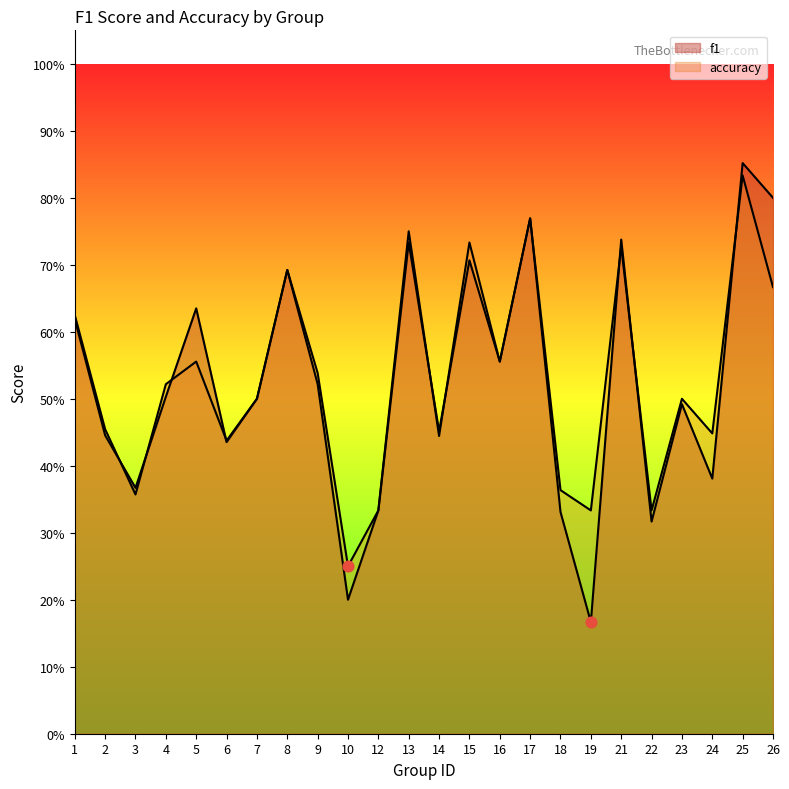

At how many categories does at least one series exceed 0?

24